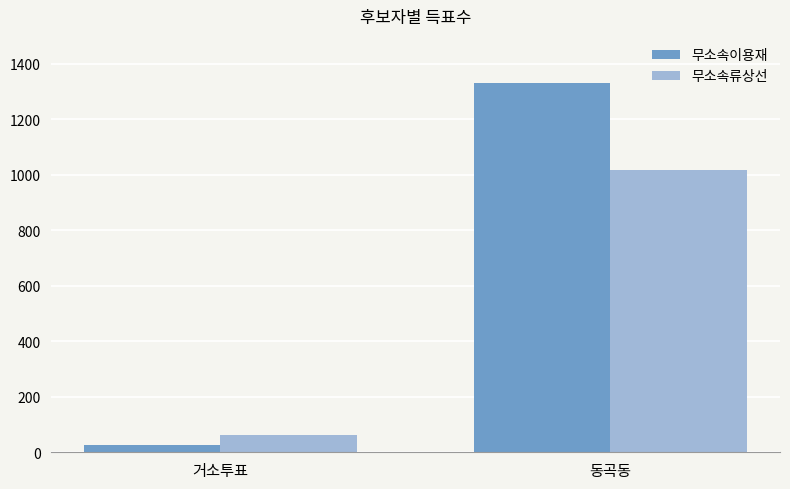

The value of 무소속류상선 at 거소투표 is 62. True or false?

True